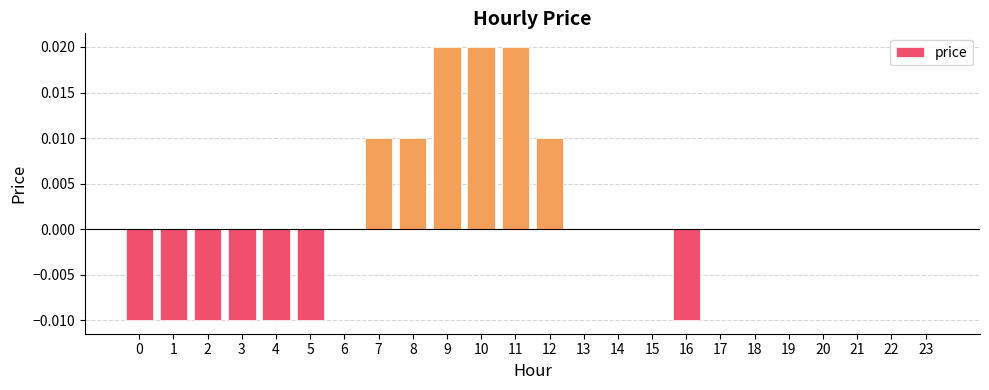

Which has a higher value, 8 or 3?

8